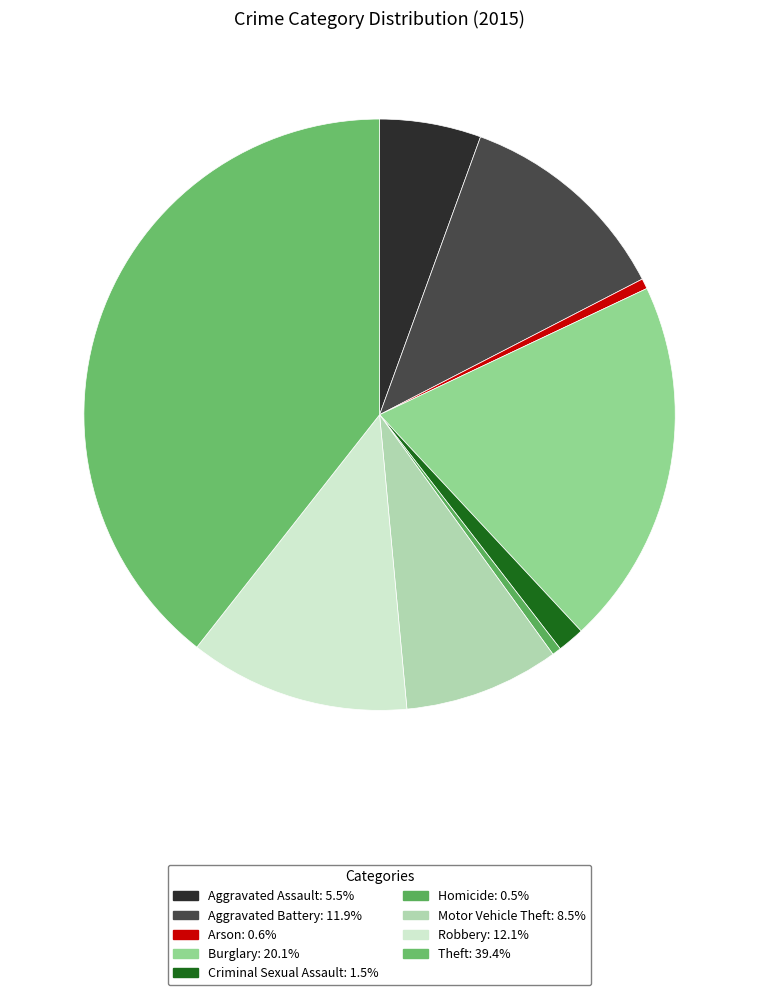

Which category has the biggest portion of the pie?

Theft